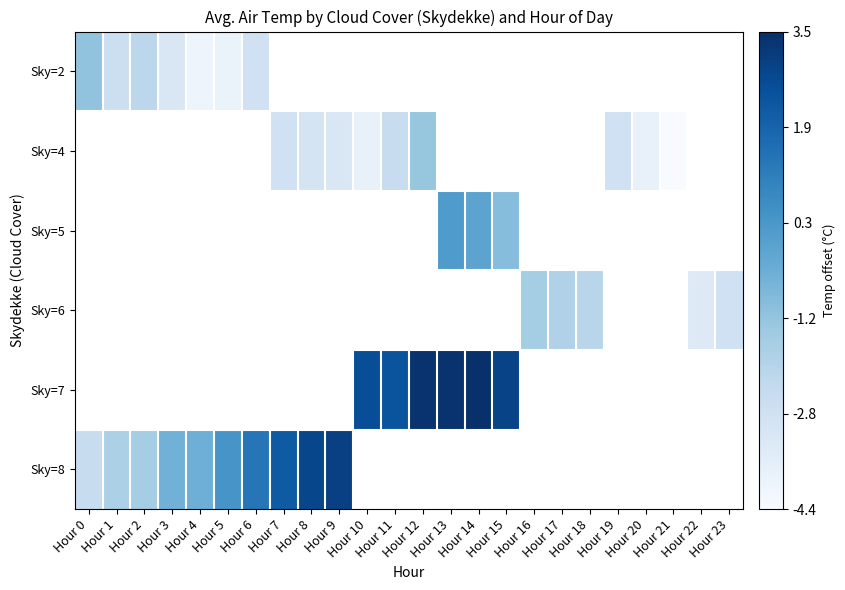

How many distinct data groups are displayed?

6